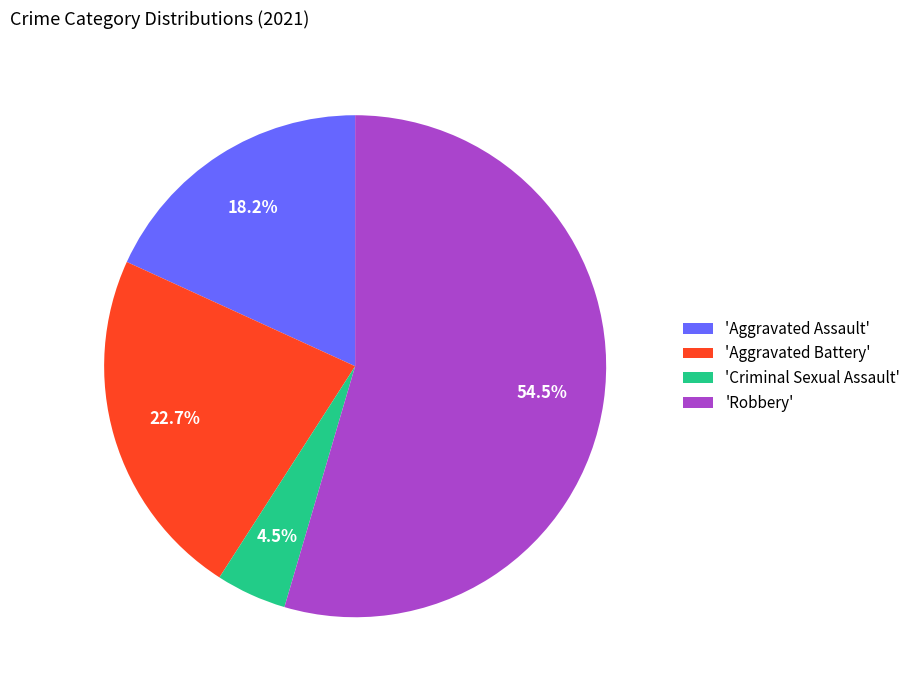

Which slice is the smallest?

'Criminal Sexual Assault'